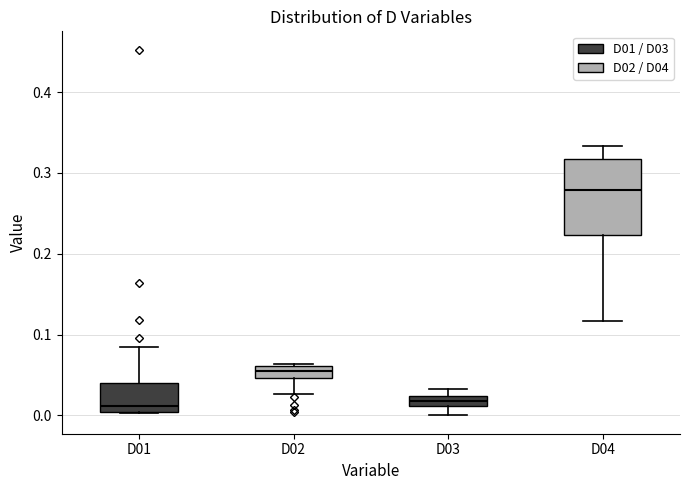

Which box's median line is the highest?

D04